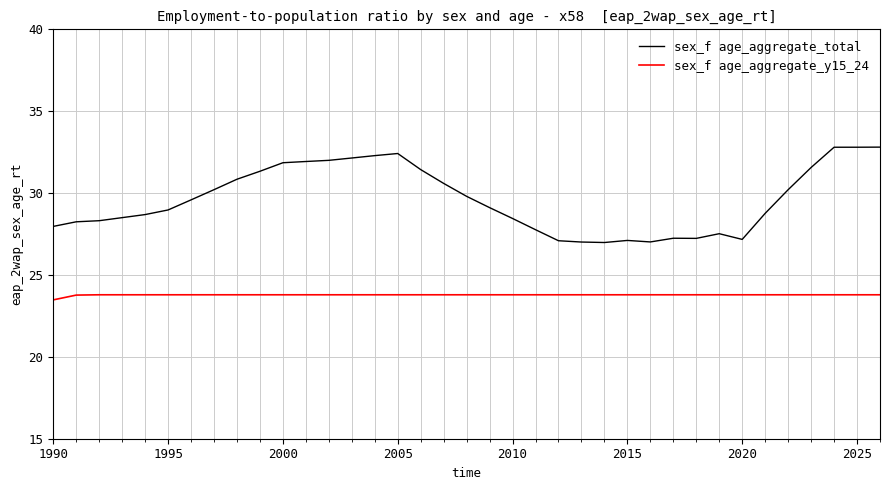

Does the chart have visible grid lines?

Yes